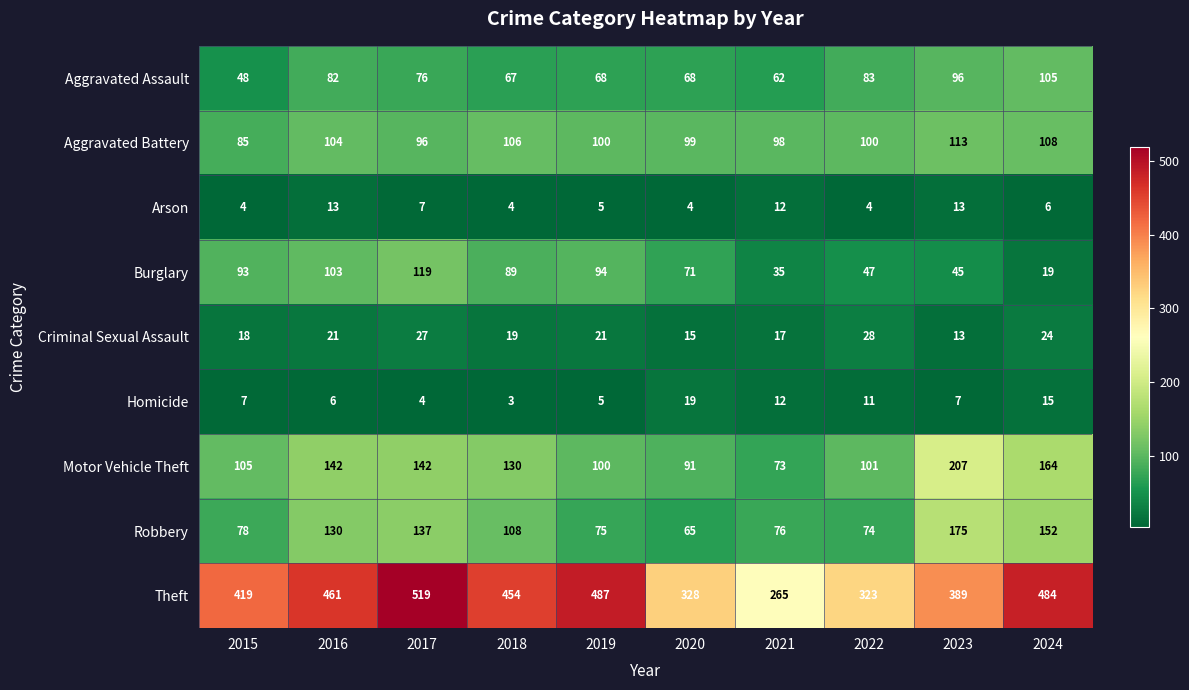

What is the approximate value of Homicide at 2016?

6